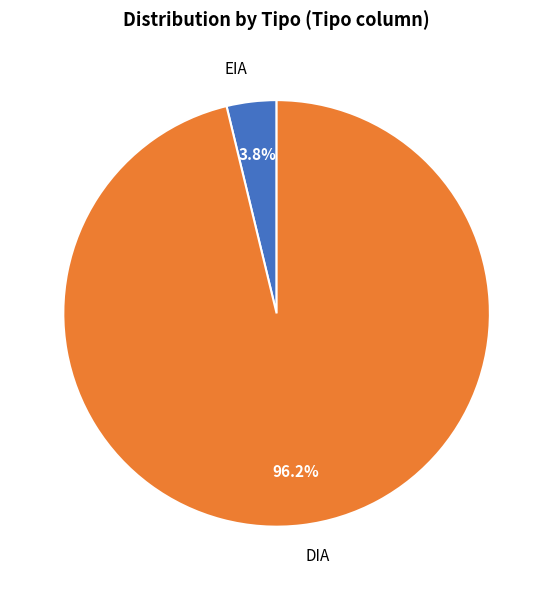

What is the largest slice in the pie chart?

DIA